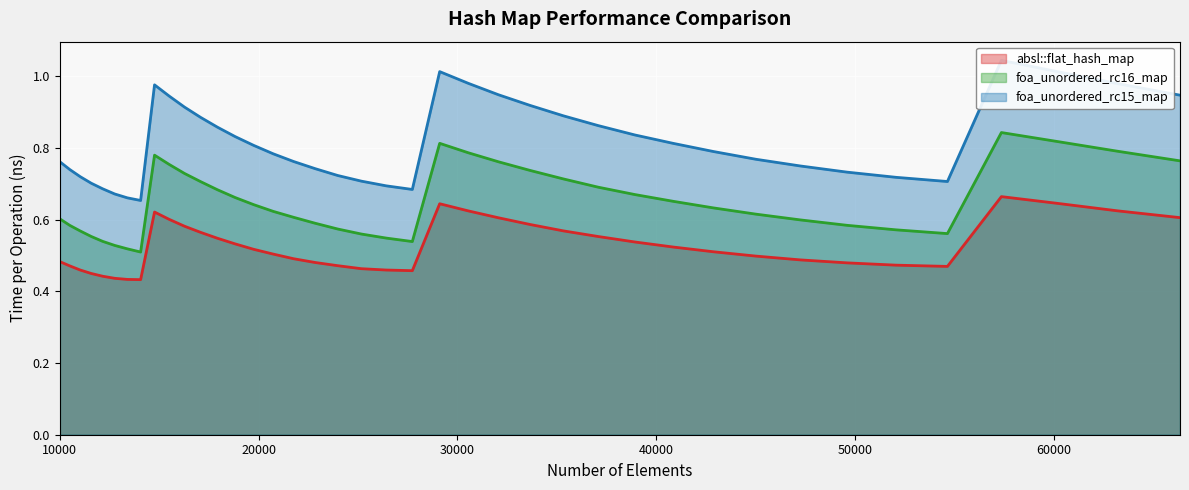

What is the approximate value of absl::flat_hash_map at 35335?

0.6